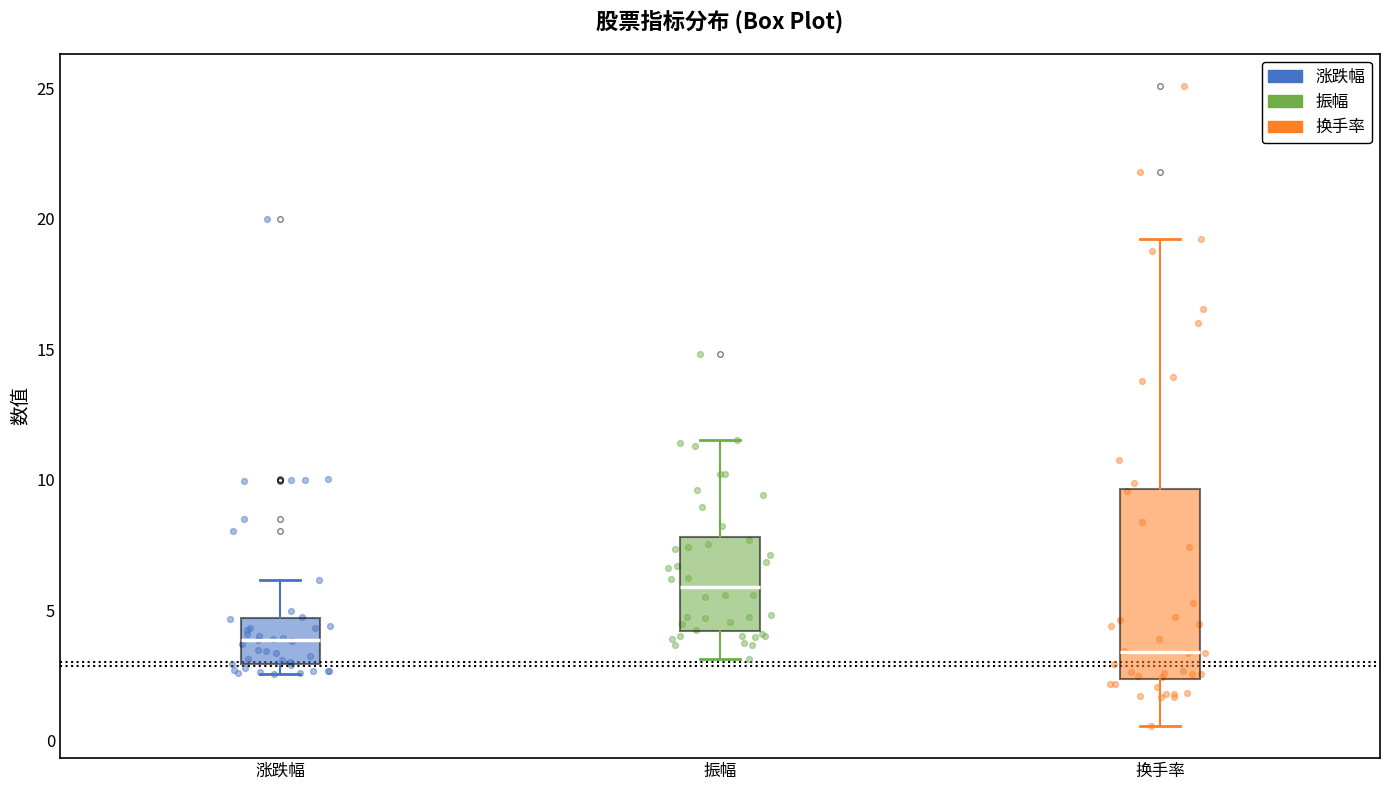

Reading left to right, read every box against the y-axis: the position of its median line, the range the box covers, and the ends of its whiskers. The values are not printed on the chart, so give them approximately, as read against the axis.

涨跌幅: median 4.0, box 3.0 to 4.5, whiskers 2.5 to 6.0
振幅: median 6.0, box 4.0 to 8.0, whiskers 3.0 to 11.5
换手率: median 3.5, box 2.5 to 9.5, whiskers 0.5 to 19.0